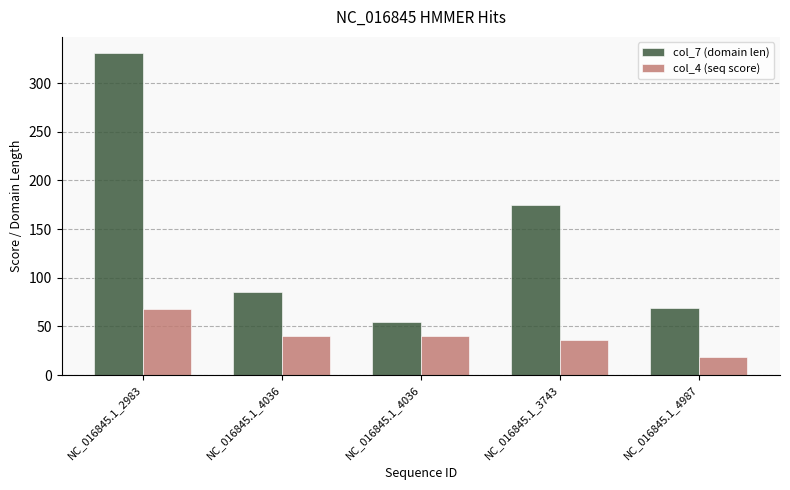

How many series are shown in this chart?

2